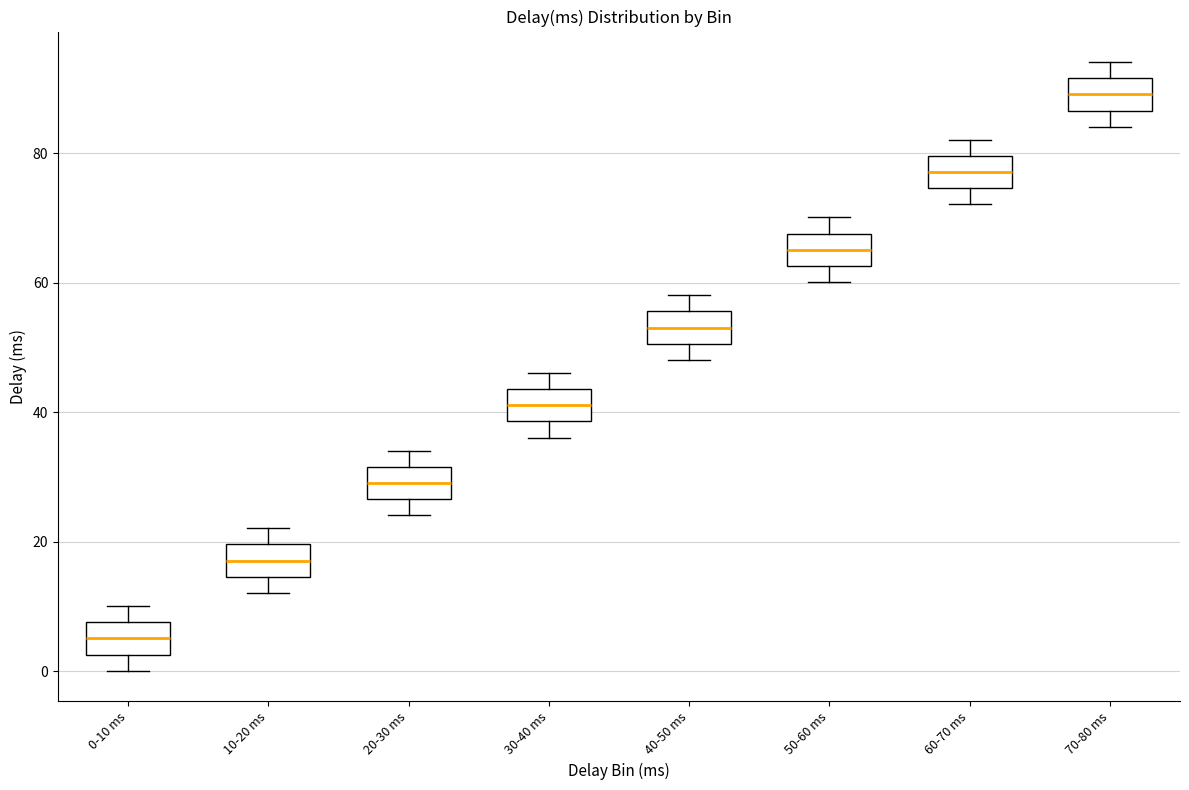

Reading left to right, transcribe this box plot: for each box, give where its median line is, the range the box spans, and where its two whiskers end, as read against the y-axis. The values are not printed on the chart, so give them approximately, as read against the axis.

0-10 ms: median 6, box 2 to 8, whiskers 0 to 10
10-20 ms: median 18, box 14 to 20, whiskers 12 to 22
20-30 ms: median 30, box 26 to 32, whiskers 24 to 34
30-40 ms: median 42, box 38 to 44, whiskers 36 to 46
40-50 ms: median 54, box 50 to 56, whiskers 48 to 58
50-60 ms: median 66, box 62 to 68, whiskers 60 to 70
60-70 ms: median 78, box 74 to 80, whiskers 72 to 82
70-80 ms: median 90, box 86 to 92, whiskers 84 to 94